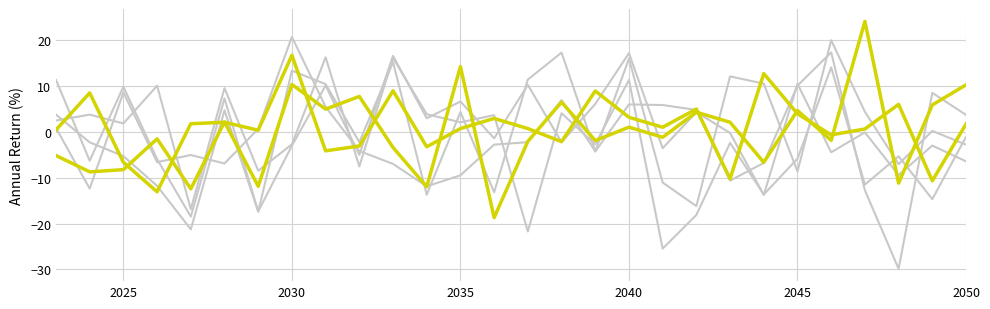

Does the chart have visible grid lines?

Yes